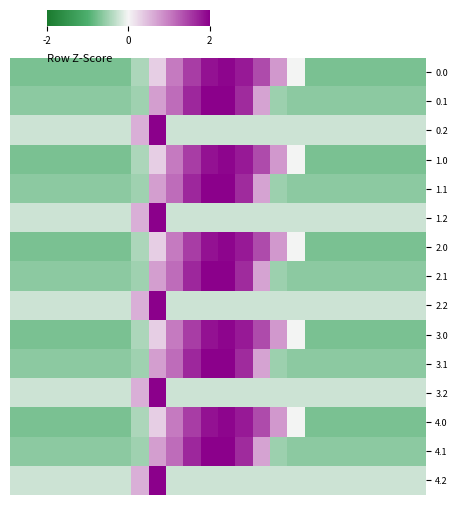

What is the maximum value shown in the chart?

4.7